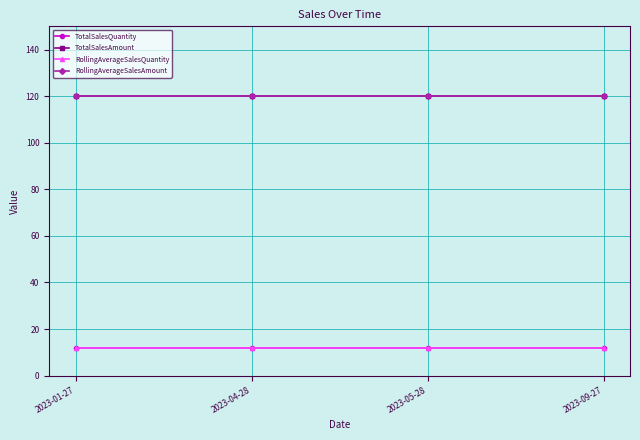

True or false: TotalSalesAmount and TotalSalesQuantity intersect in this chart.

False